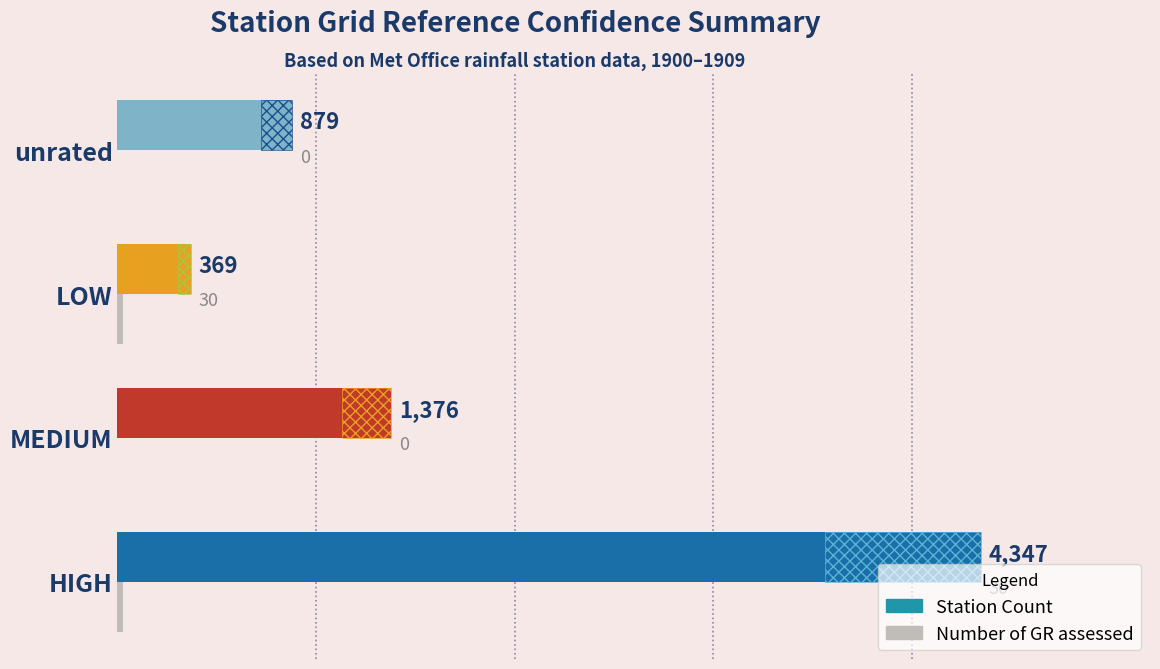

Is it true that the value at unrated is -16?

False